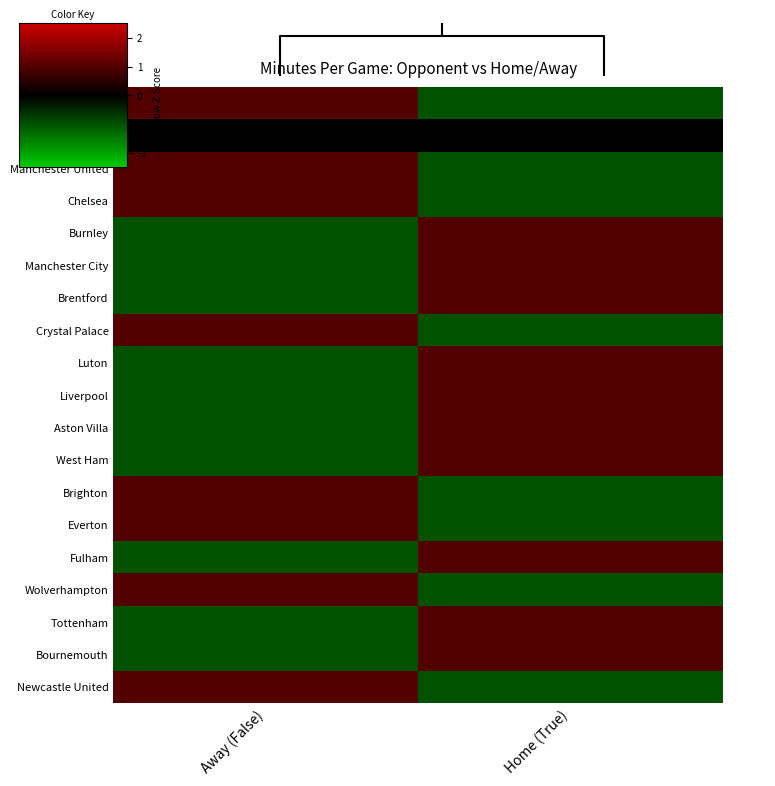

How many categories are shown in the chart?

2